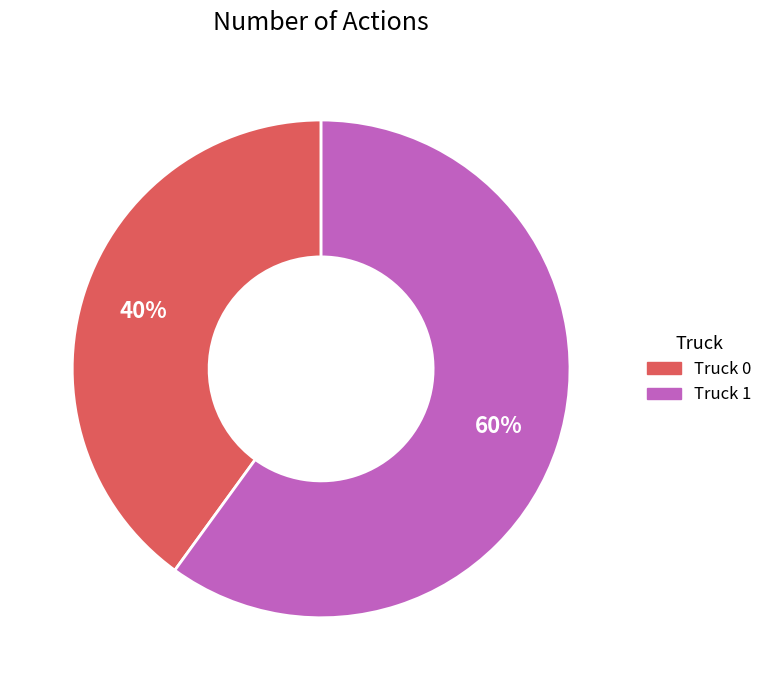

Rank the categories by value from lowest to highest.

Truck 0, Truck 1